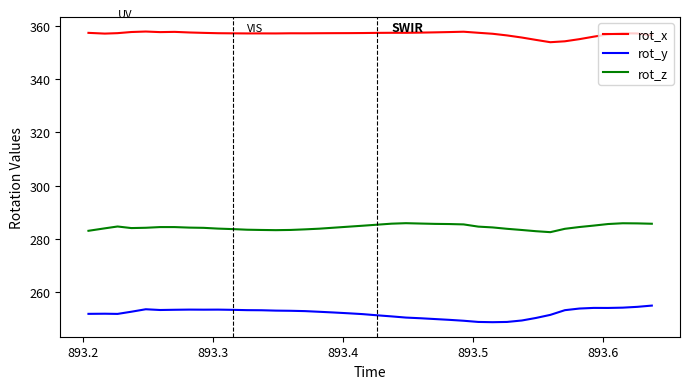

Rank the series by their average value, from lowest to highest.

rot_y, rot_z, rot_x